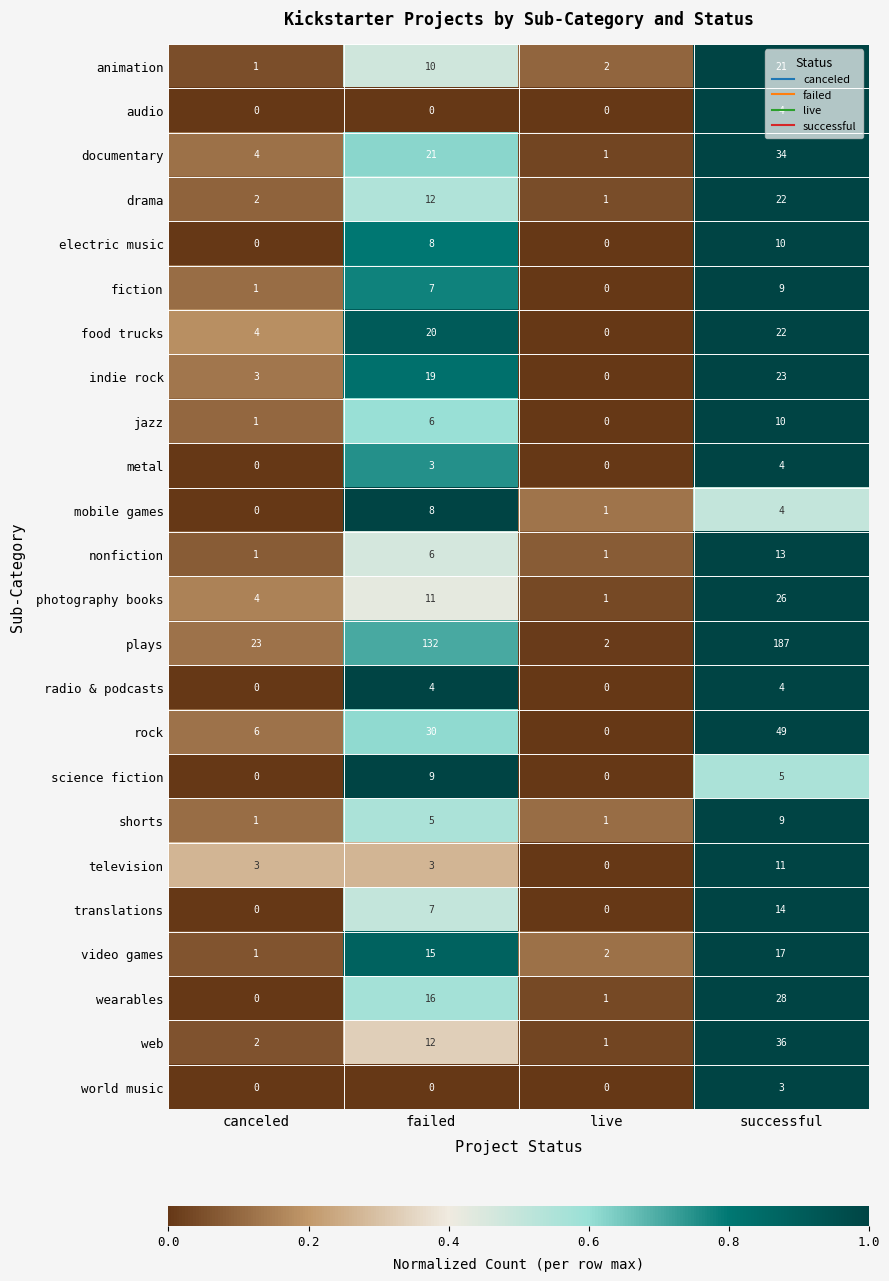

What is the difference between the photography books values at failed and successful?

15